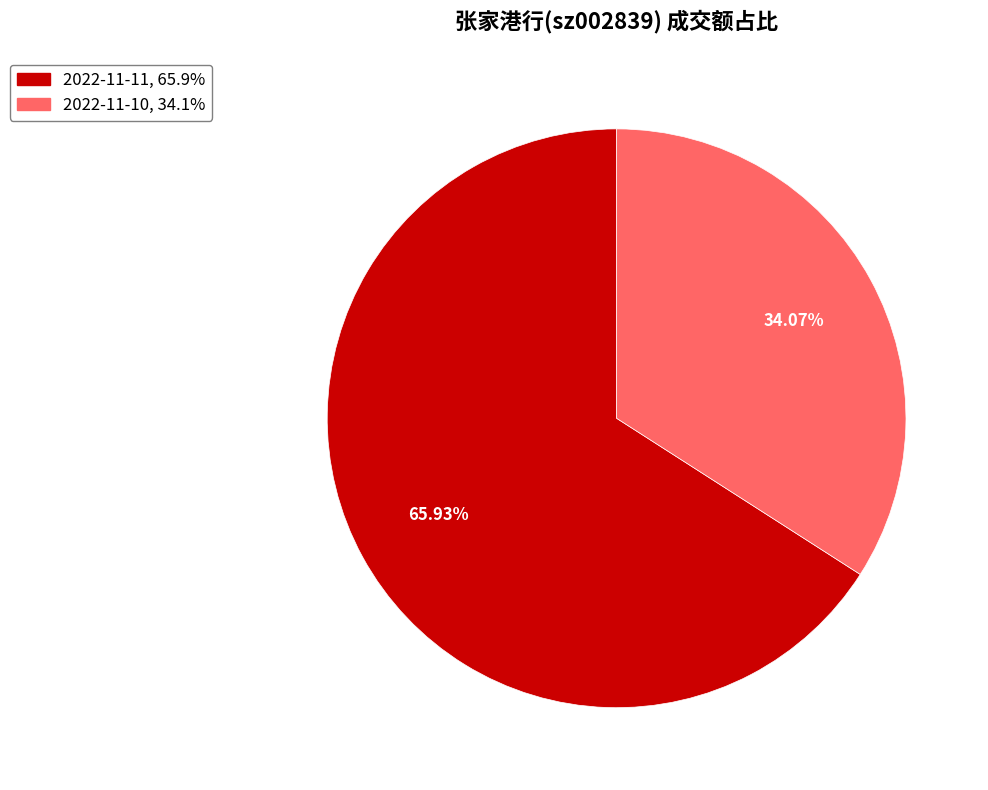

Does any single category account for the majority?

Yes